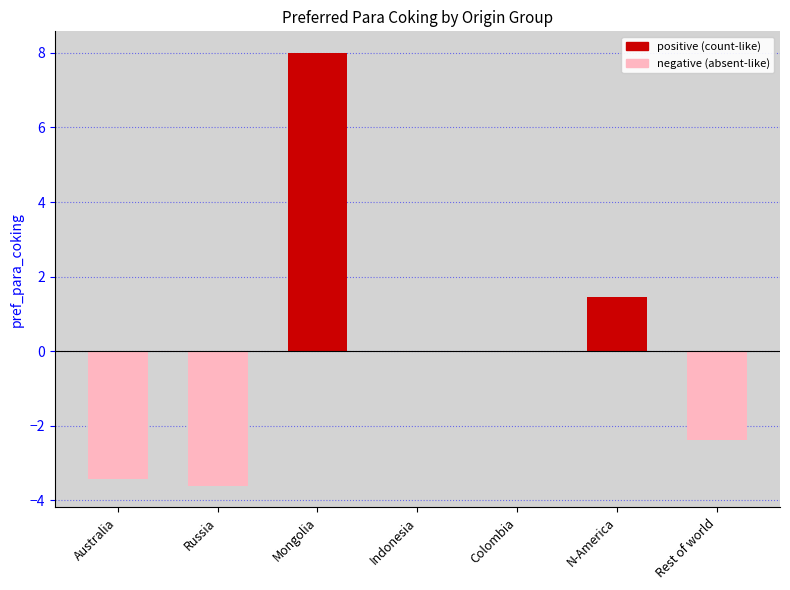

The value at Colombia is -4.5. True or false?

False